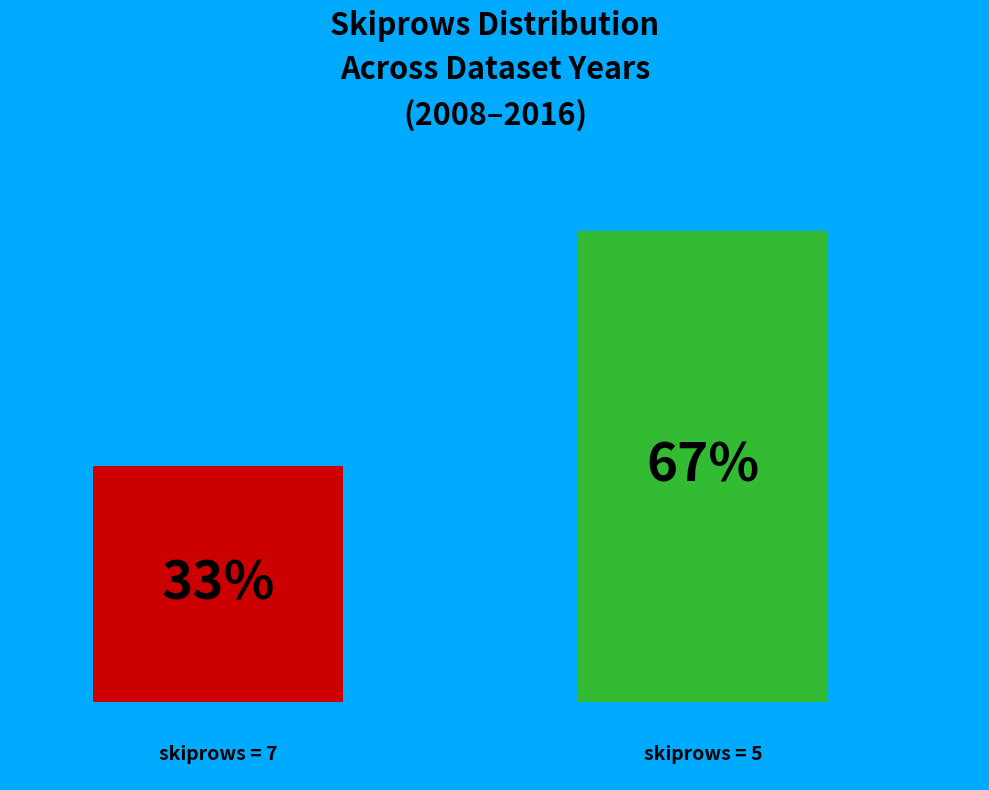

Does the chart contain any negative values?

No